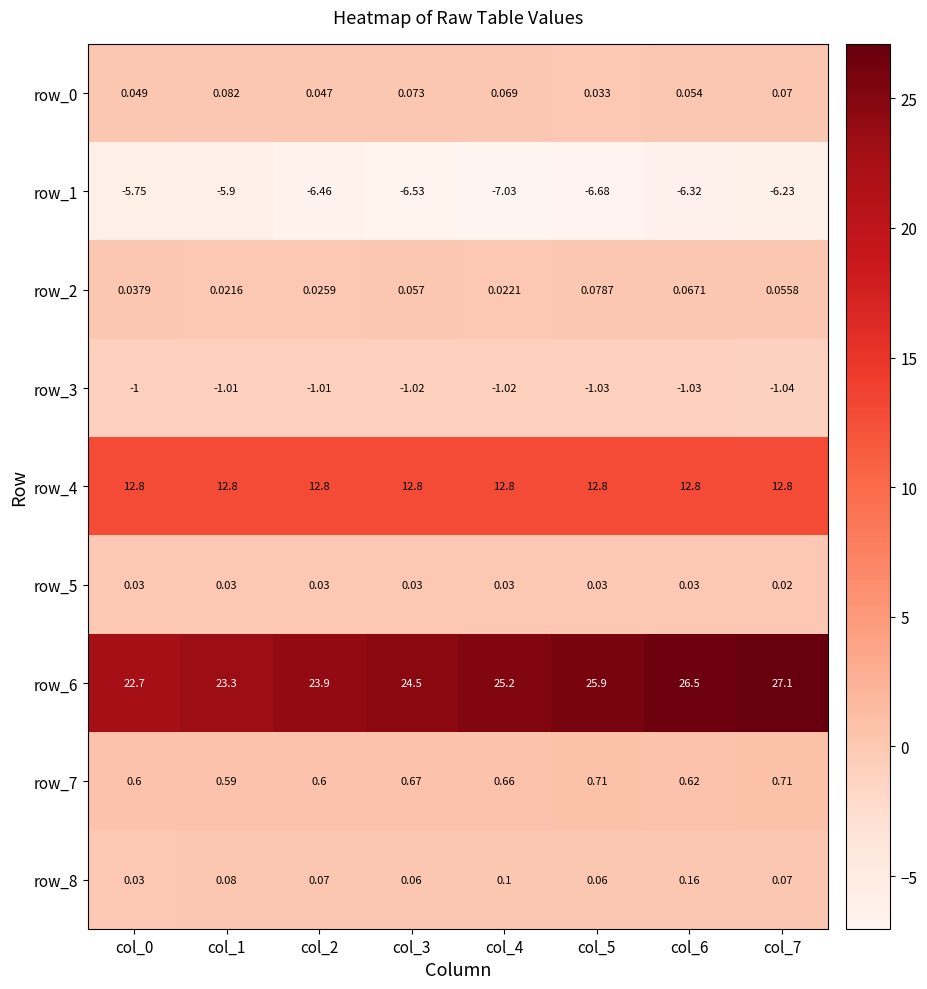

True or false: row_8 has a value of 0.0 at col_2.

False